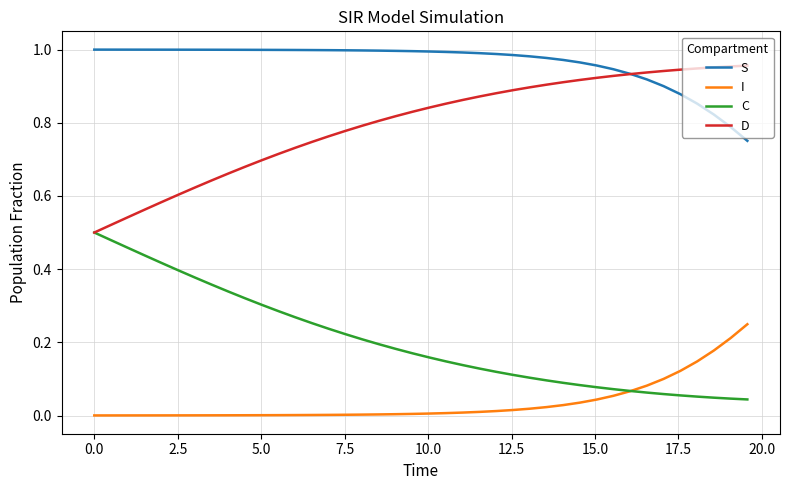

List the series in order of their overall mean, lowest first.

I, C, D, S